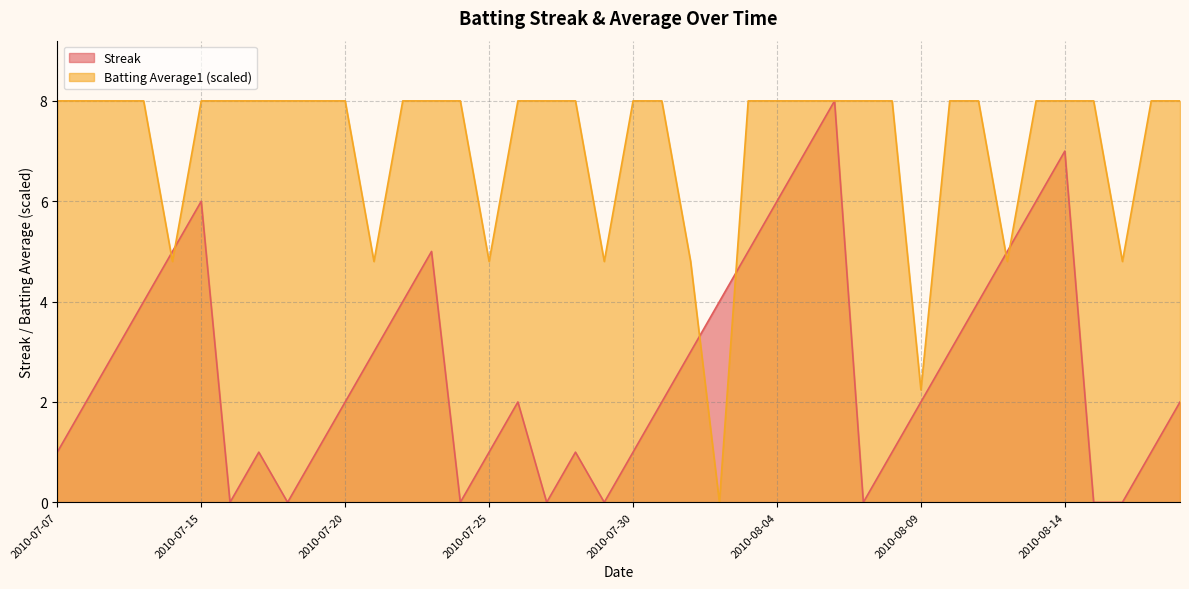

At which category does the chart reach its minimum across all series?

2010-07-16